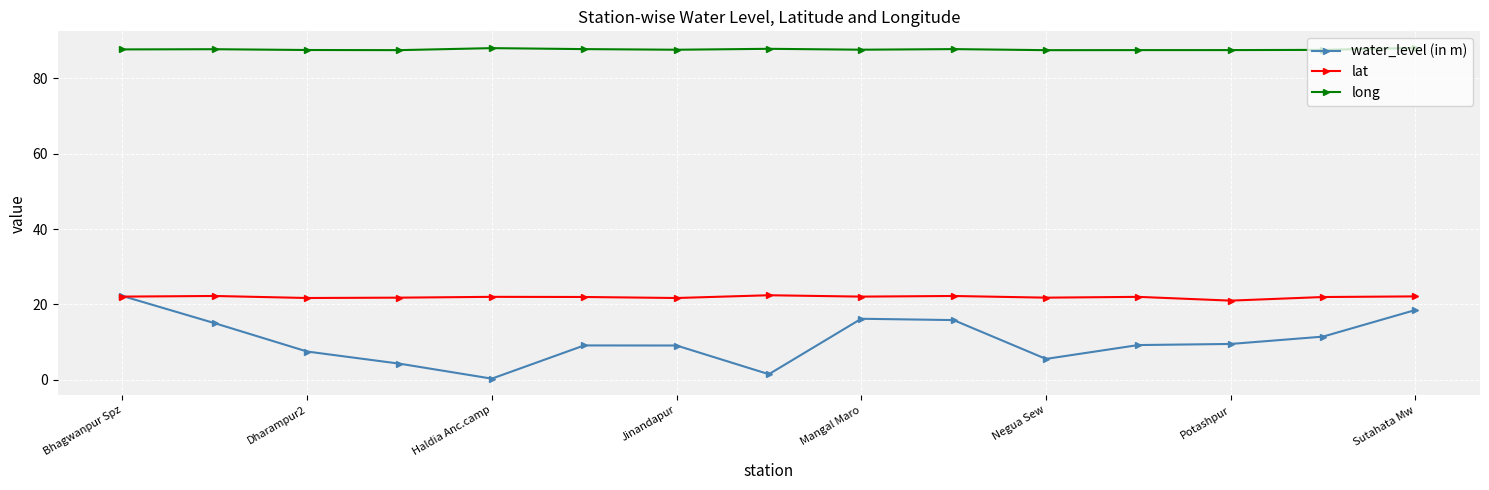

Count the number of categories in the chart.

15